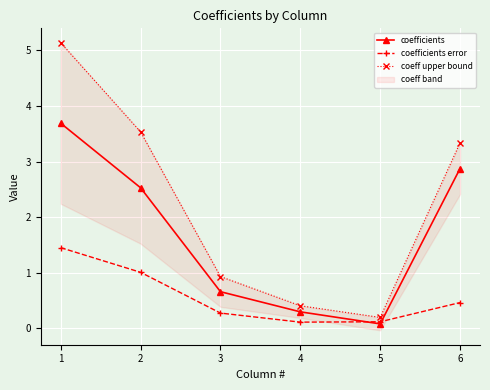

The value of coefficients at 1 is 5.9. True or false?

False